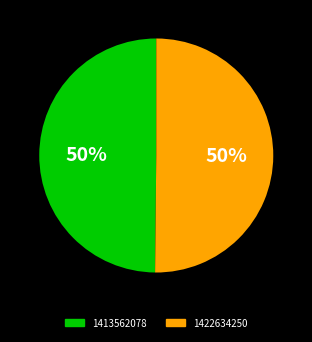

To the nearest percent, what is the average slice percentage?

50%